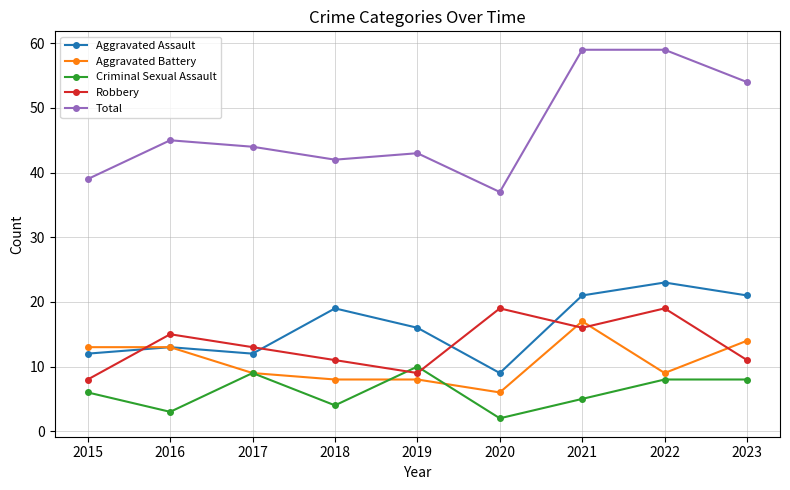

Reading left to right, what are all the values shown in this chart?

Aggravated Assault: 2015=12	2016=13	2017=12	2018=19	2019=16	2020=9	2021=21	2022=23	2023=21
Aggravated Battery: 2015=13	2016=13	2017=9	2018=8	2019=8	2020=6	2021=17	2022=9	2023=14
Criminal Sexual Assault: 2015=6	2016=3	2017=9	2018=4	2019=10	2020=2	2021=5	2022=8	2023=8
Robbery: 2015=8	2016=15	2017=13	2018=11	2019=9	2020=19	2021=16	2022=19	2023=11
Total: 2015=39	2016=45	2017=44	2018=42	2019=43	2020=37	2021=59	2022=59	2023=54